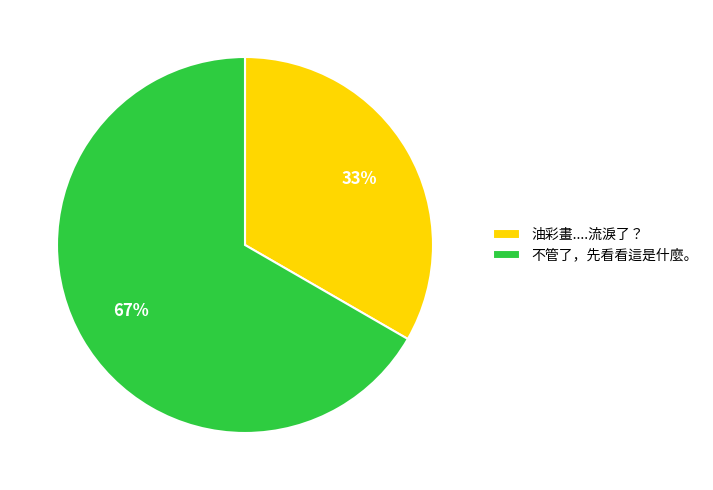

Combined, do 油彩畫....流淚了？ and 不管了，先看看這是什麼。 account for over 50%?

Yes